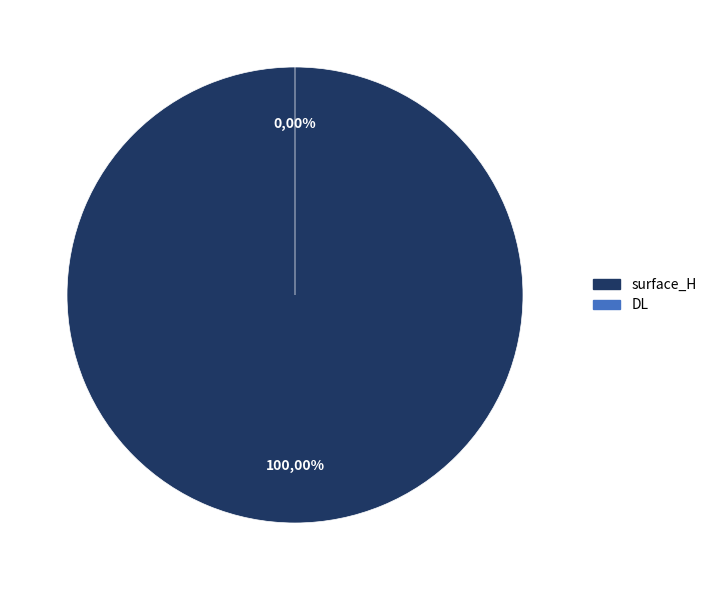

Which has a higher value, surface_H or DL?

surface_H